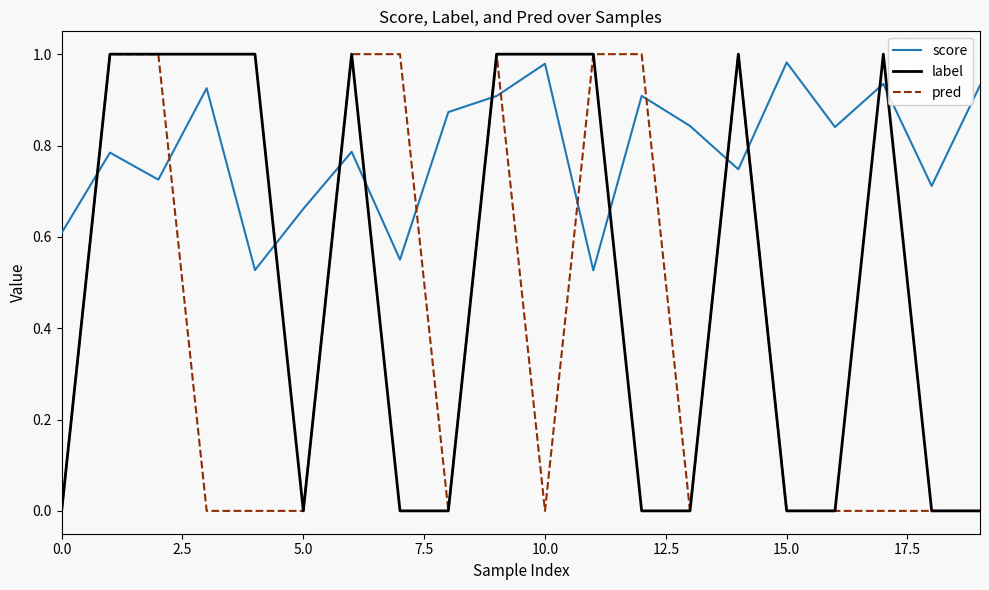

Rank the series by their average value, from lowest to highest.

pred, label, score